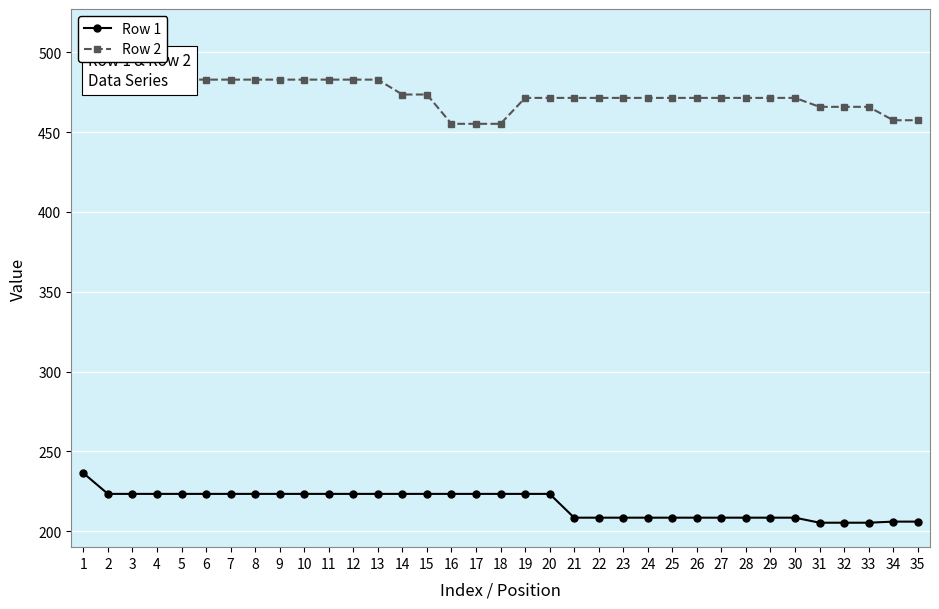

How many values in the Row 2 series are below 471?

8